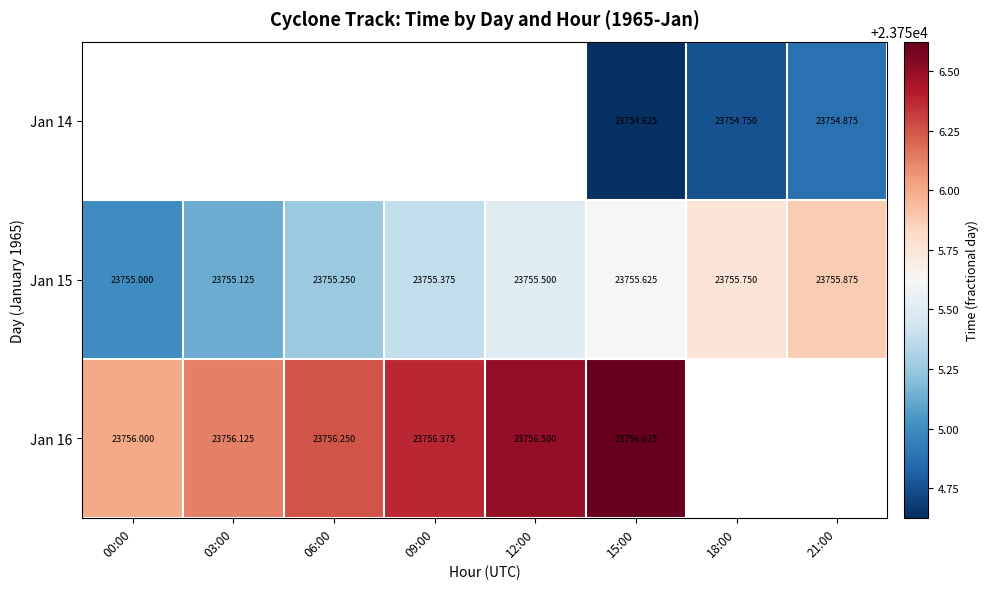

What value does the Jan 15 series have at 03:00?

23755.1